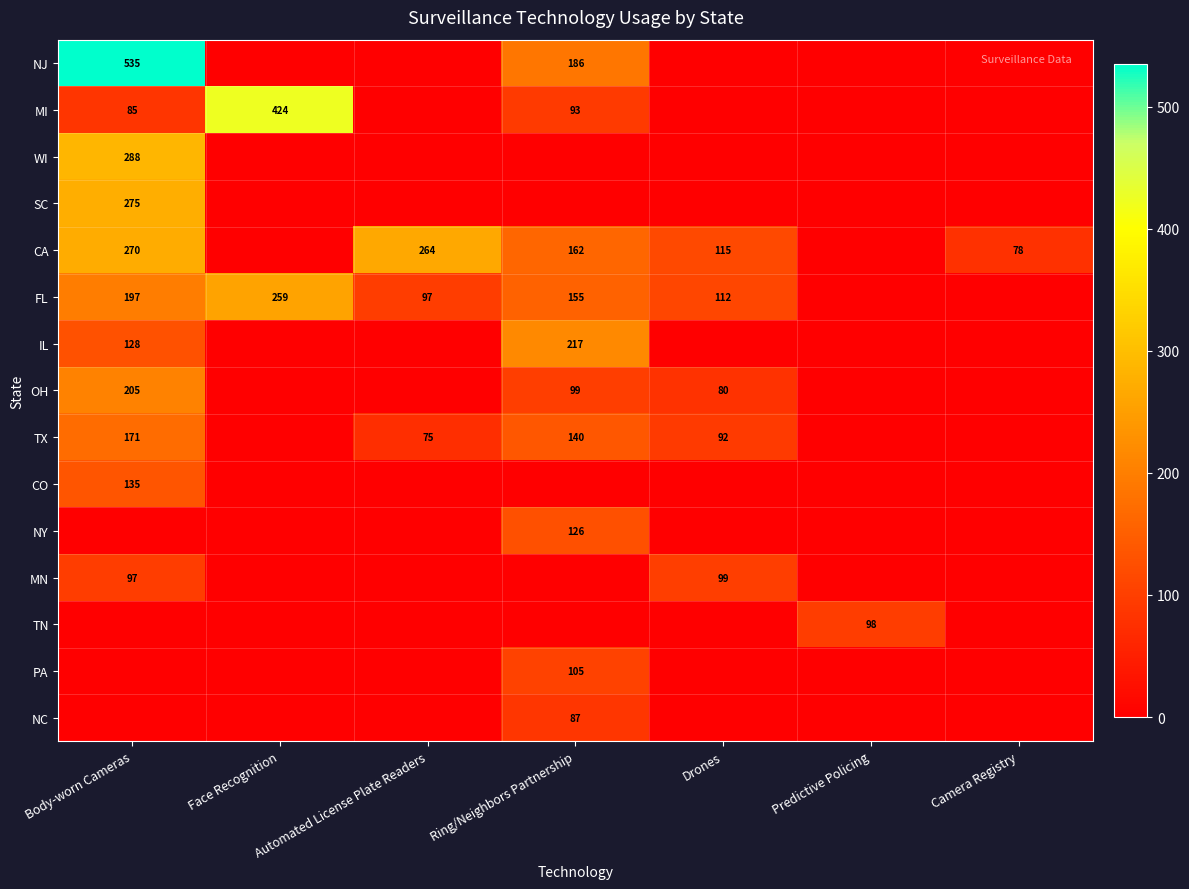

The FL series shows 97 at Automated License Plate Readers. True or false?

True